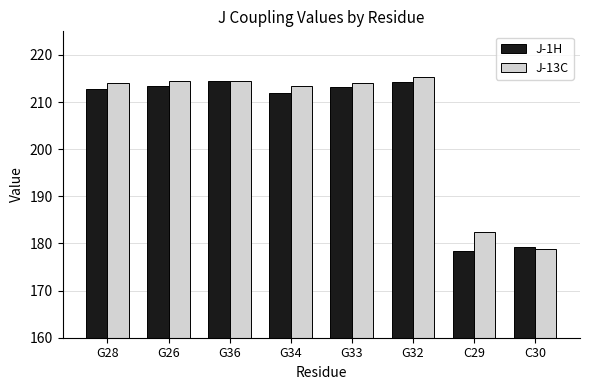

What is the difference between the maximum and minimum values in the J-13C series?

36.5